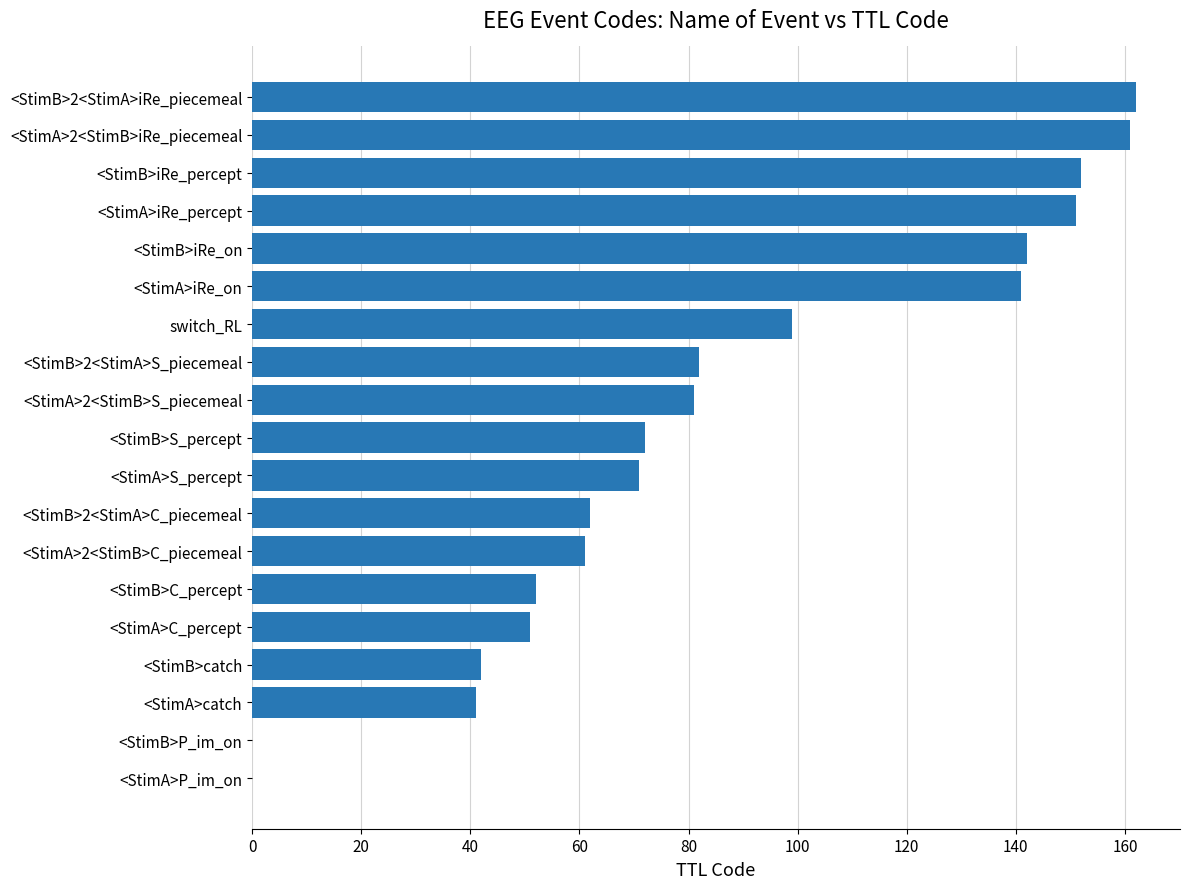

Count the number of categories in the chart.

19